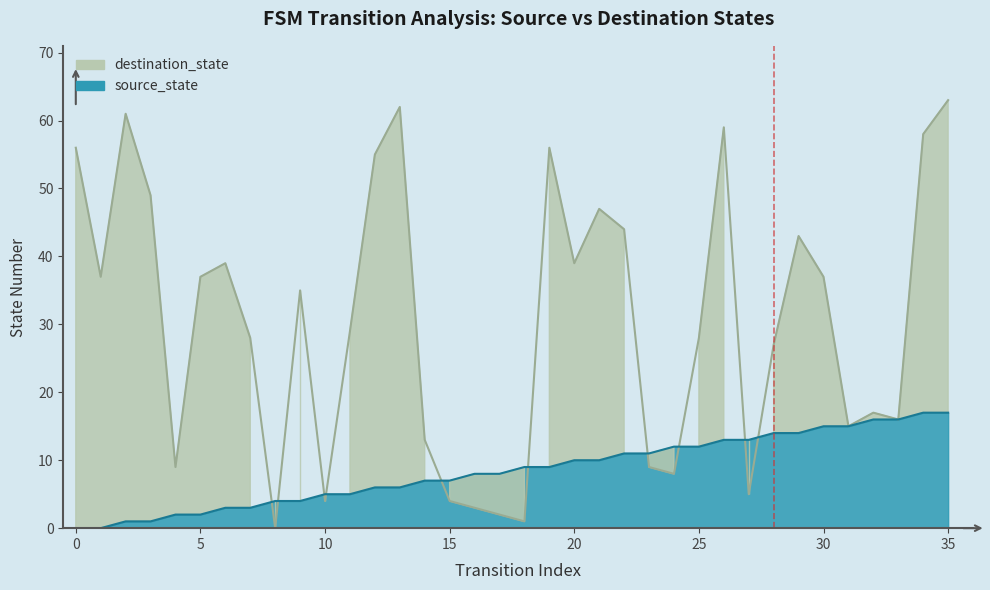

After their last crossing, which series has the higher values: source_state or destination_state?

destination_state